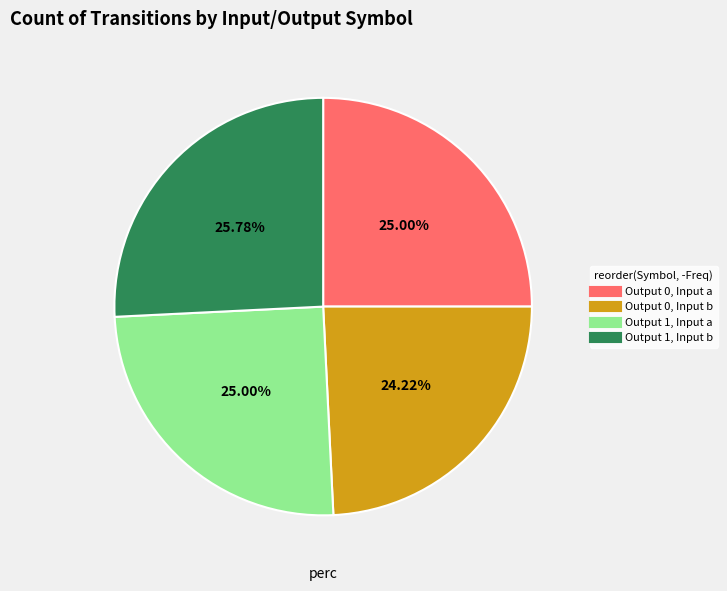

Is there any slice that represents more than half of the pie?

No